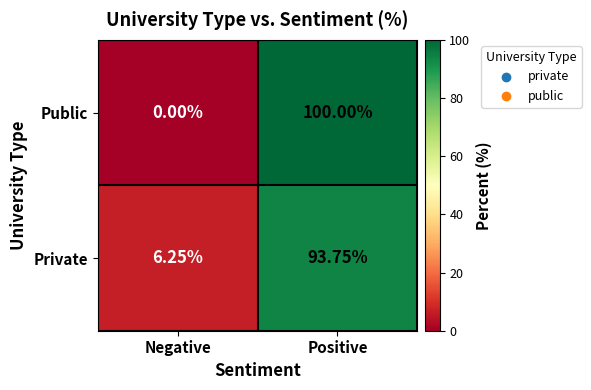

At which label does Private first exceed 93?

Positive